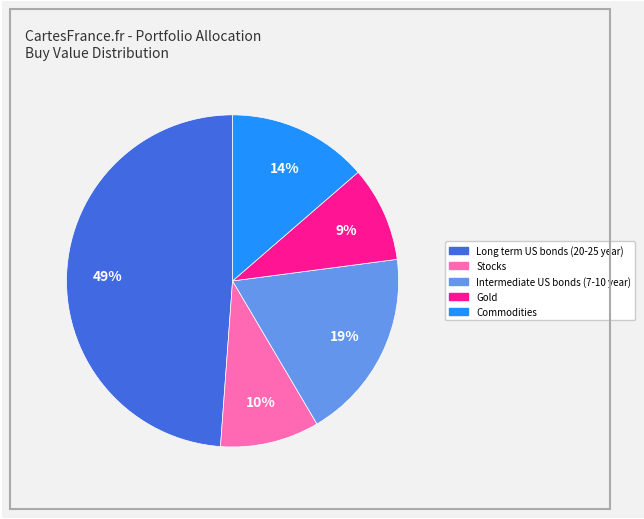

What is the largest slice in the pie chart?

Long term US bonds (20-25 year)